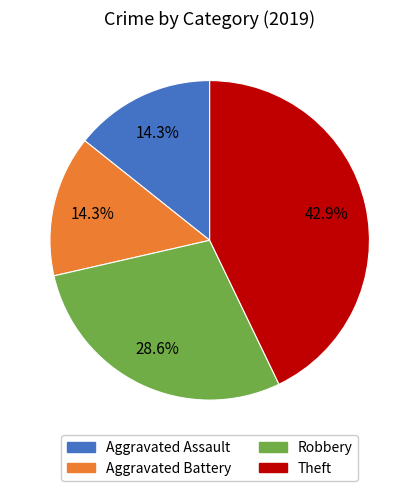

To the nearest percent, what is the combined percentage of Aggravated Assault and Aggravated Battery?

29%